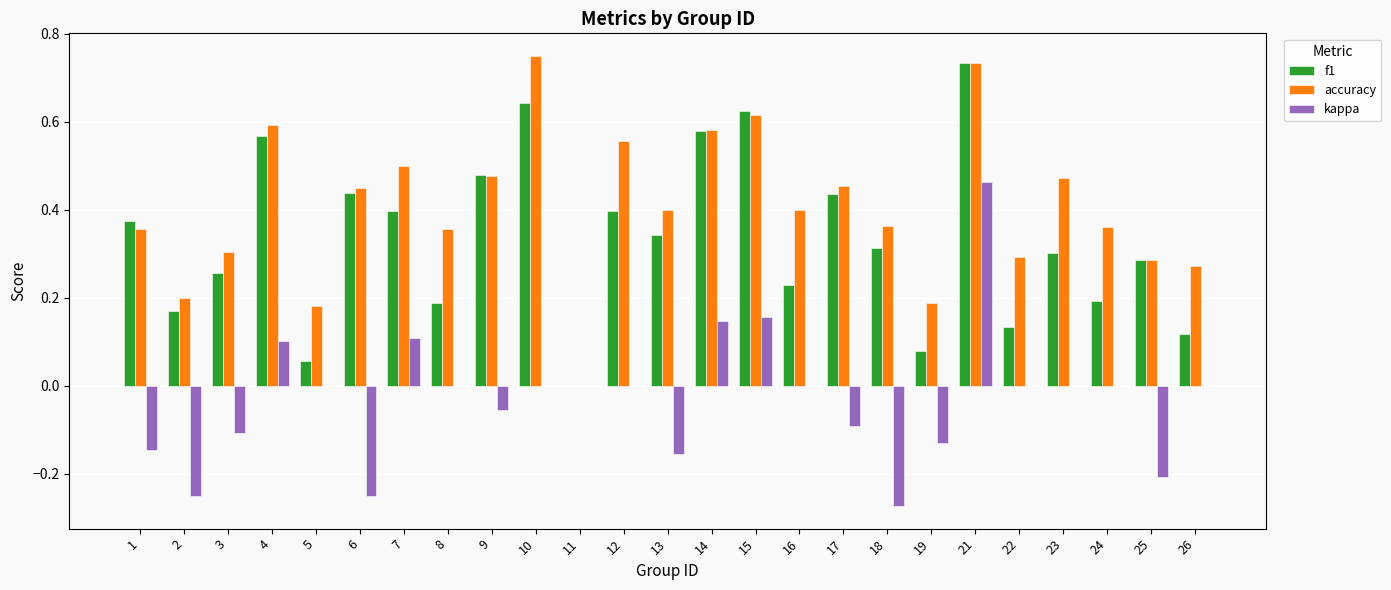

Count the number of categories in the chart.

25